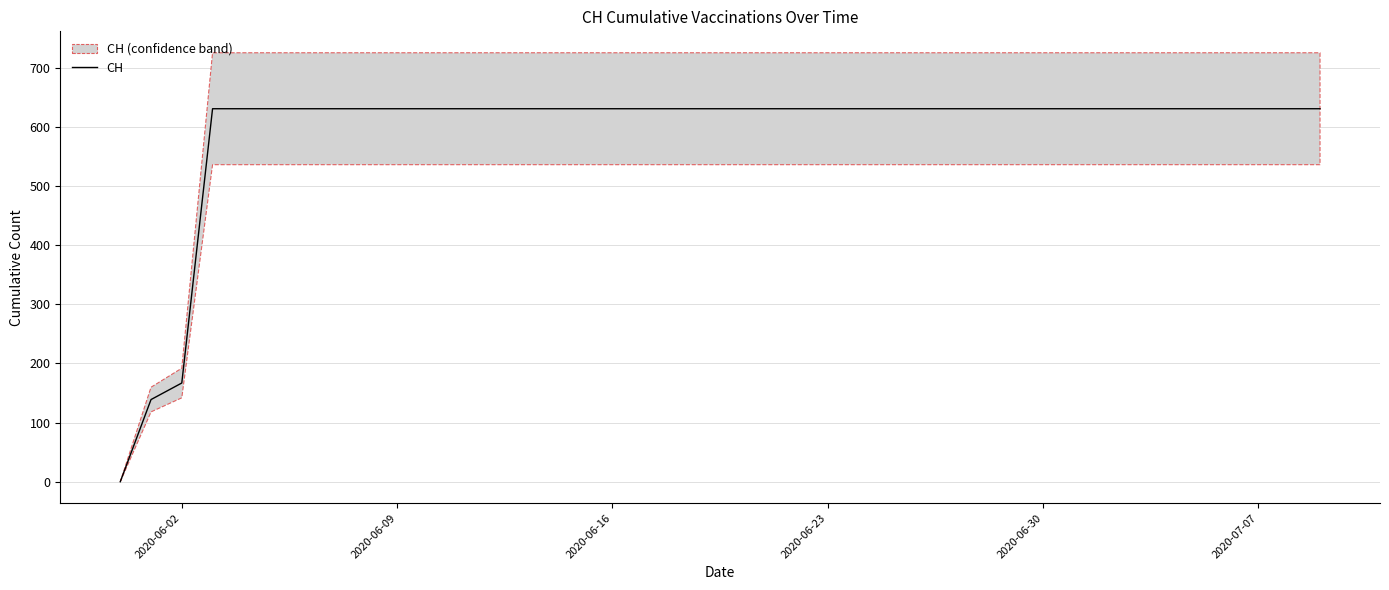

The value of CH at 2020-06-23 is 631. True or false?

True